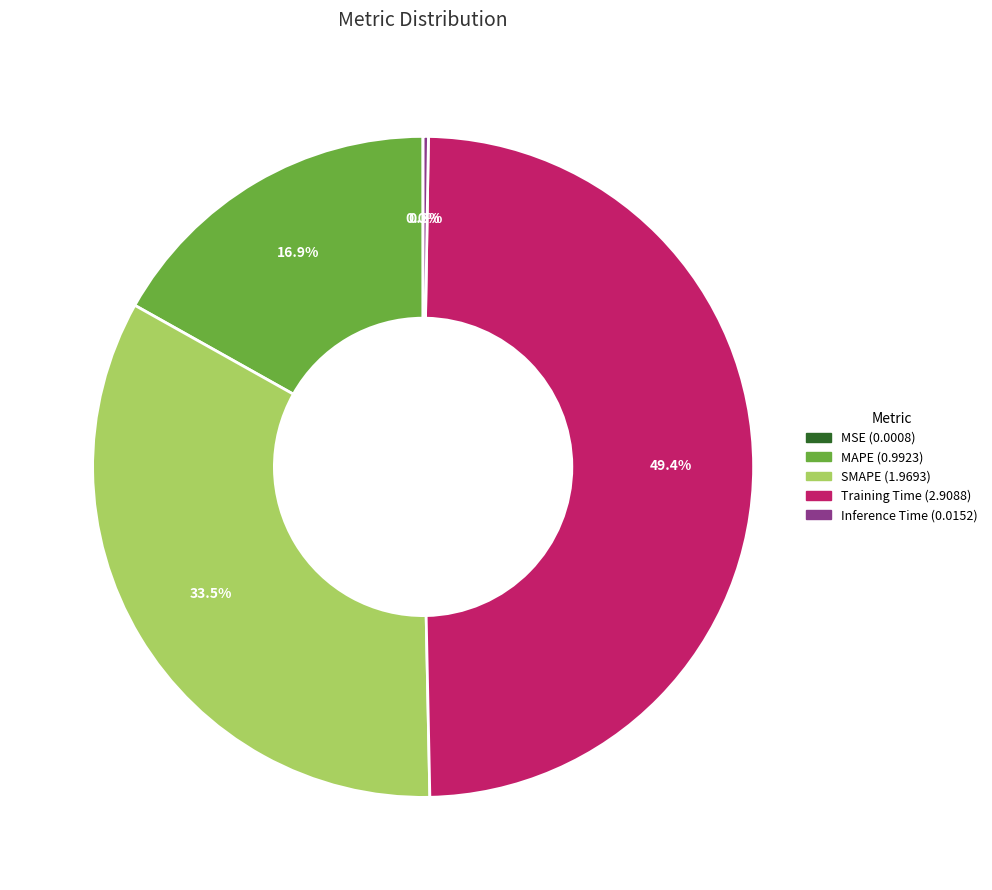

Which slice is the largest?

Training Time